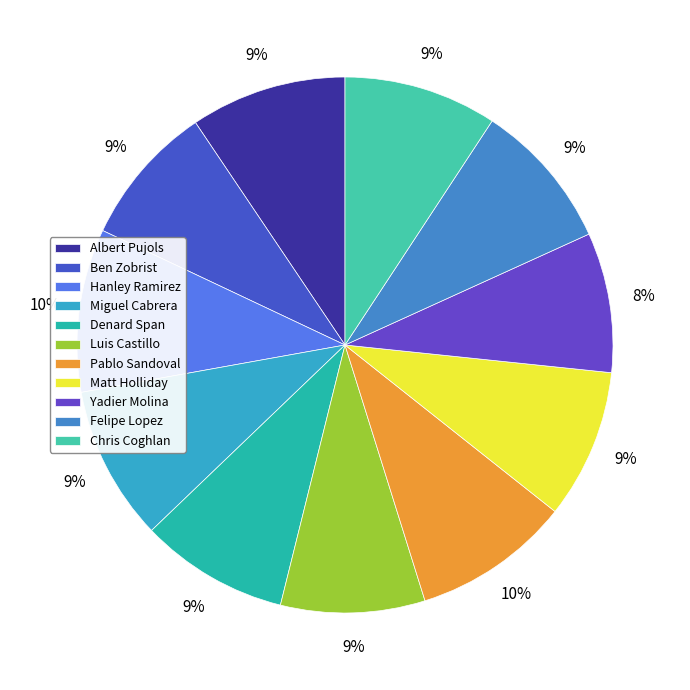

How many slices are in this pie chart?

11